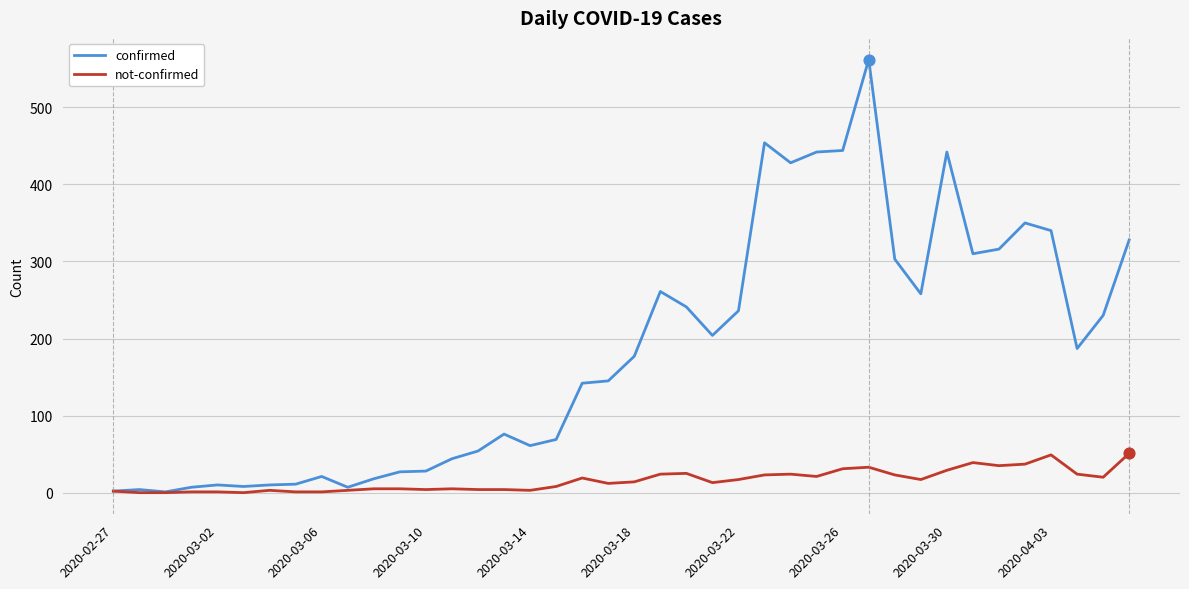

What are all the series names shown in the legend?

confirmed, not-confirmed